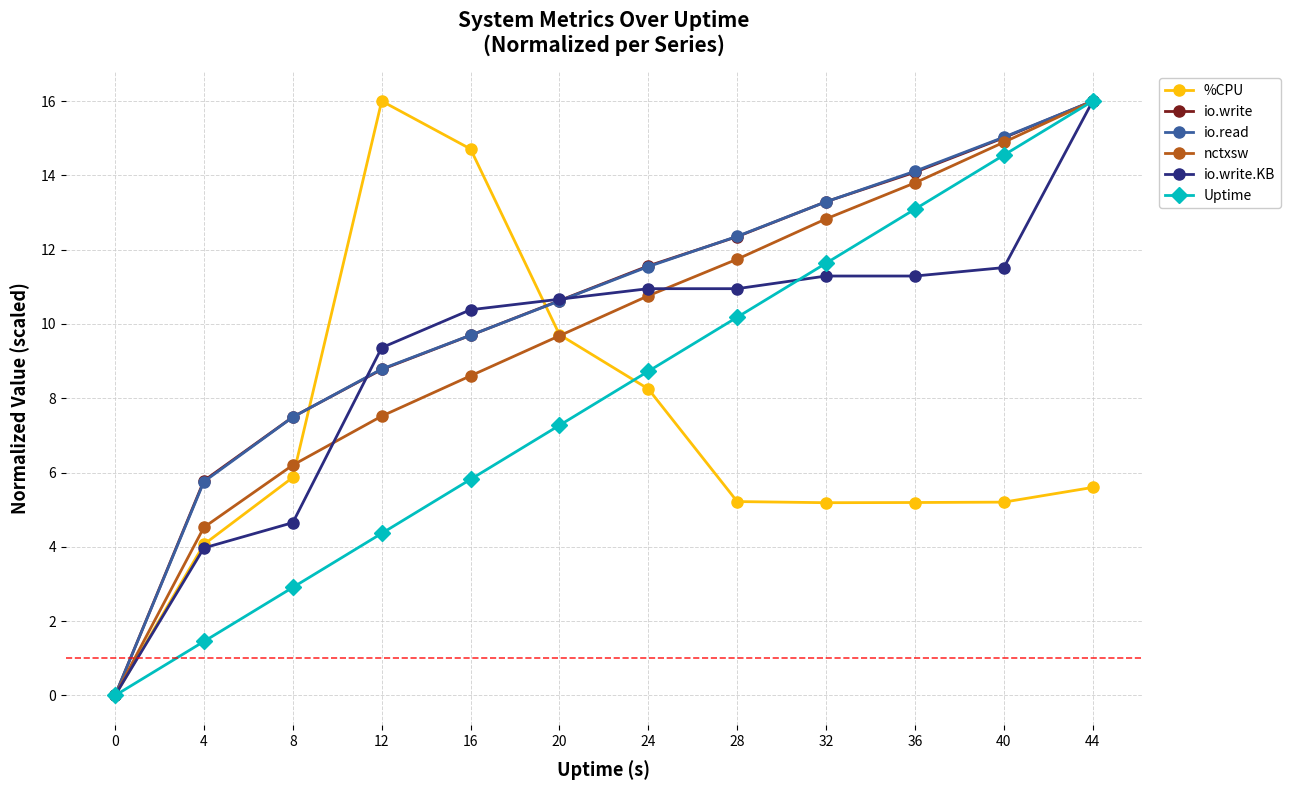

At which category does %CPU reach its first local peak?

12